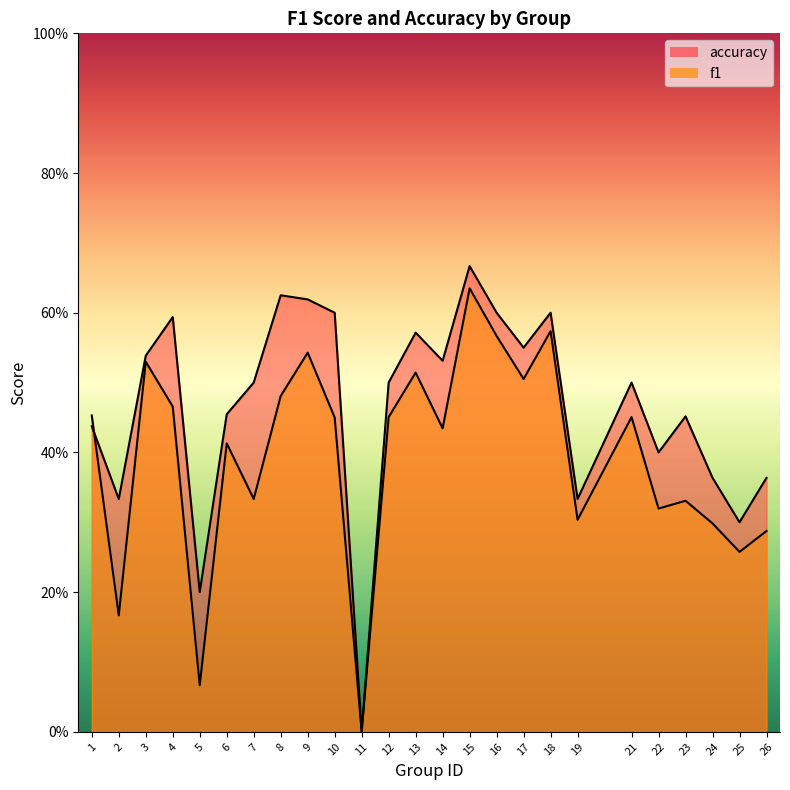

Which series has the largest range (max minus min)?

accuracy